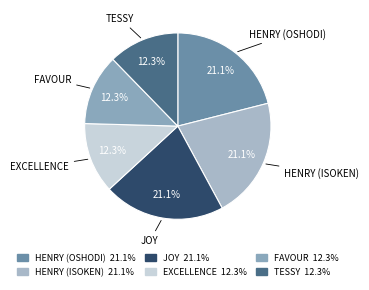

True or false: JOY accounts for 21% of the total.

True